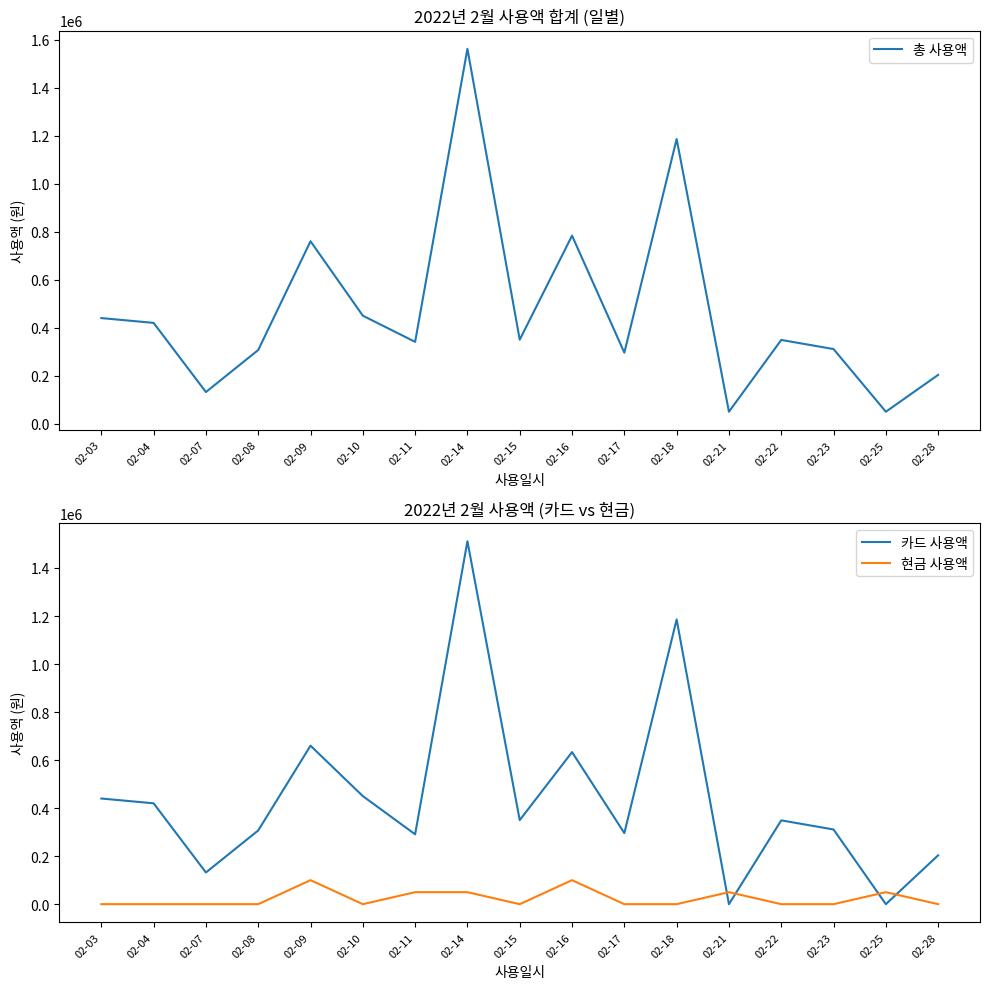

What is the difference between the highest and lowest values at 02-08?

307000